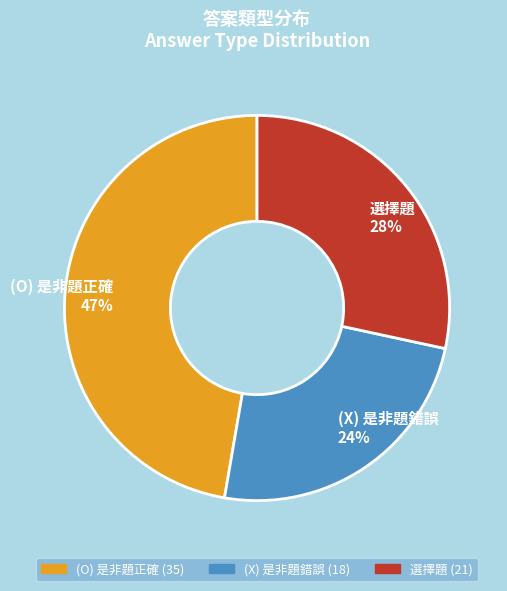

Does 選擇題 represent more than half of the total?

No